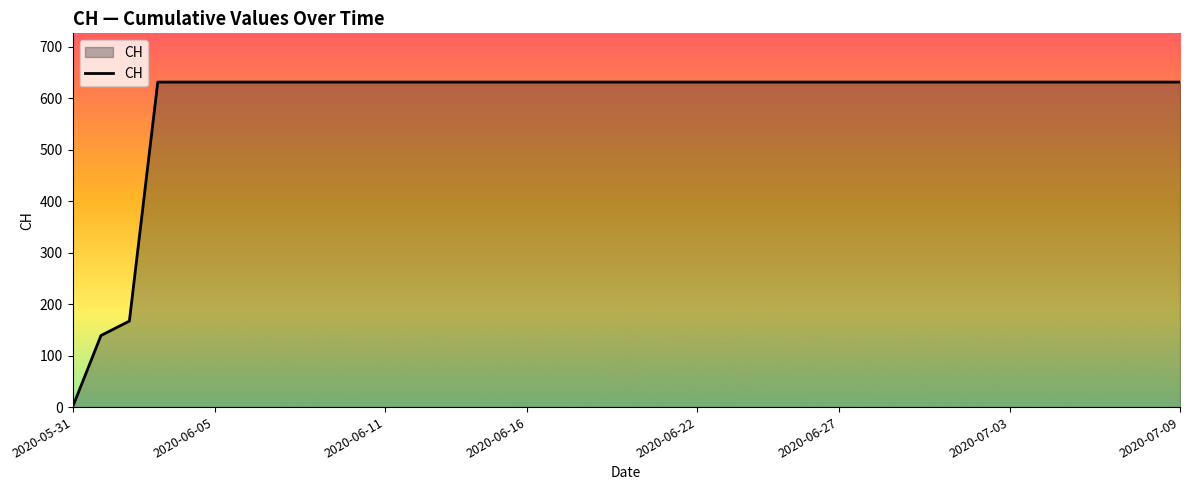

What is the difference between the maximum and minimum values?

631